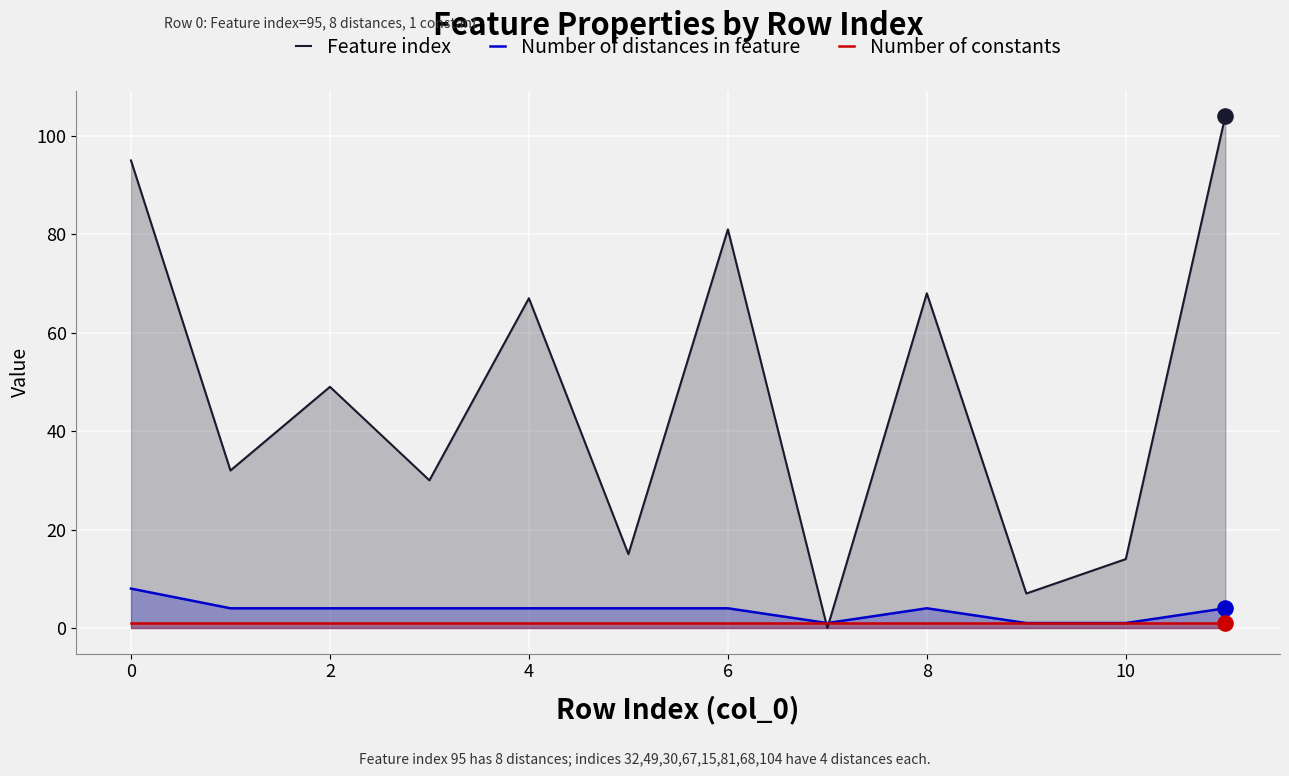

Which series reaches the minimum Y coordinate?

Feature index